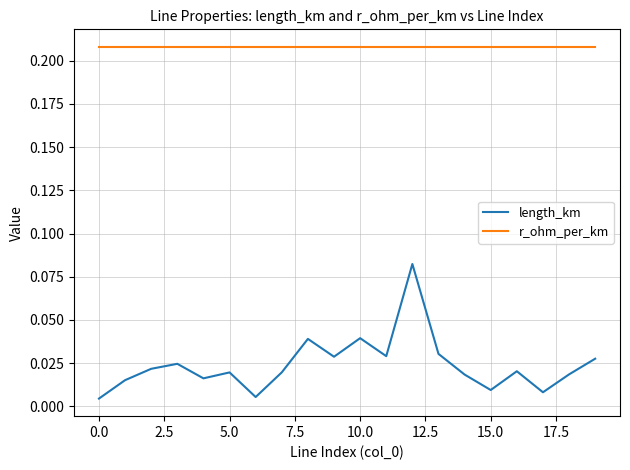

Which series has the largest range (max minus min)?

length_km